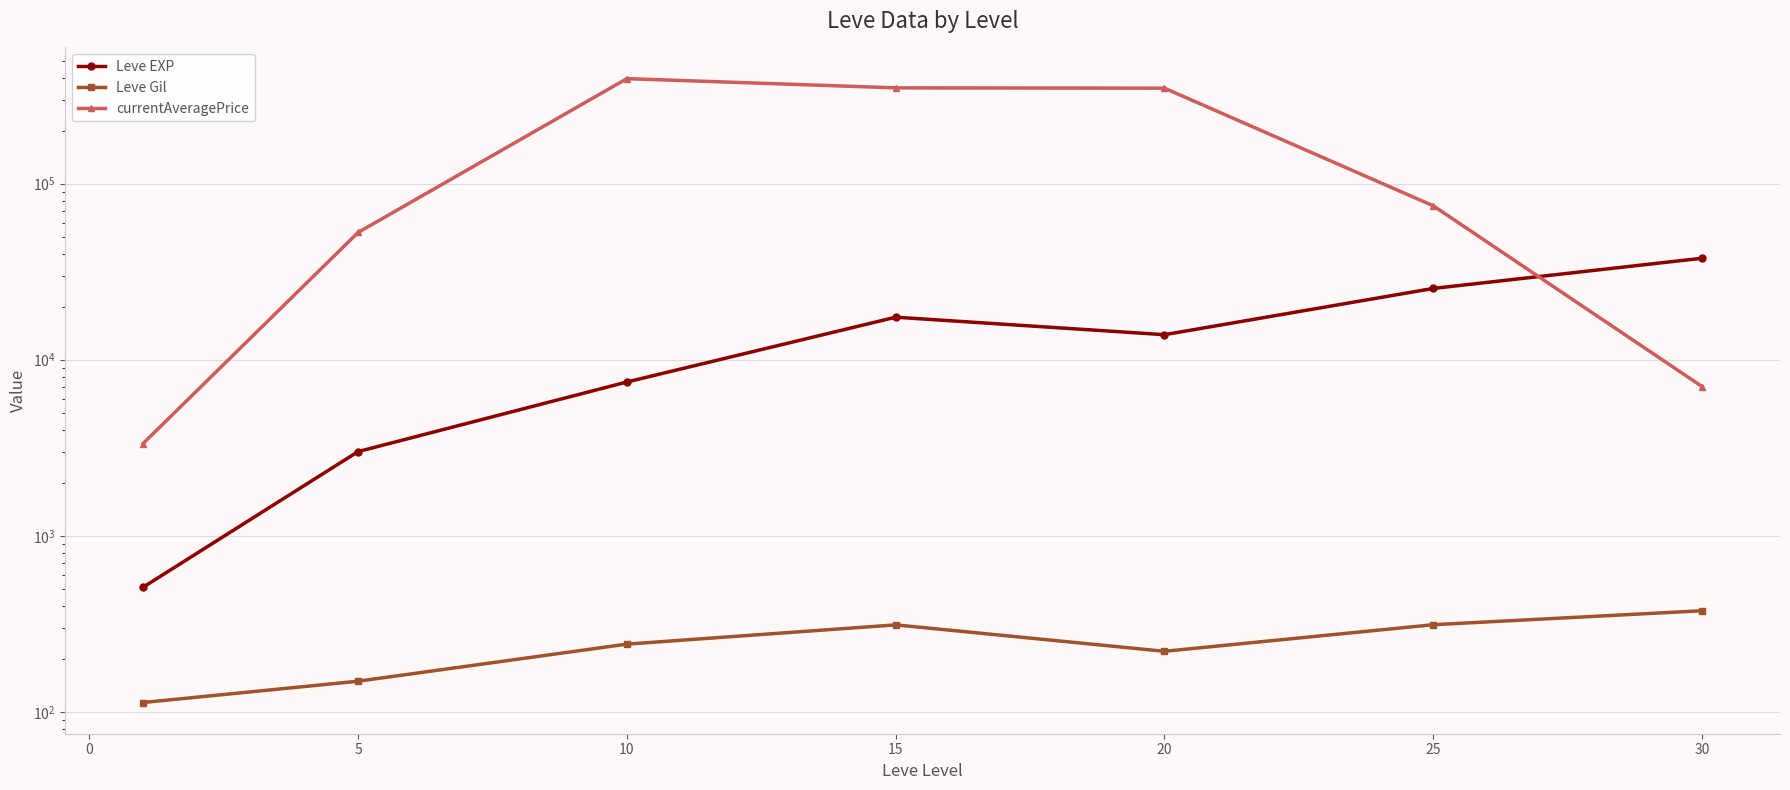

At how many categories does at least one series exceed 214654?

3